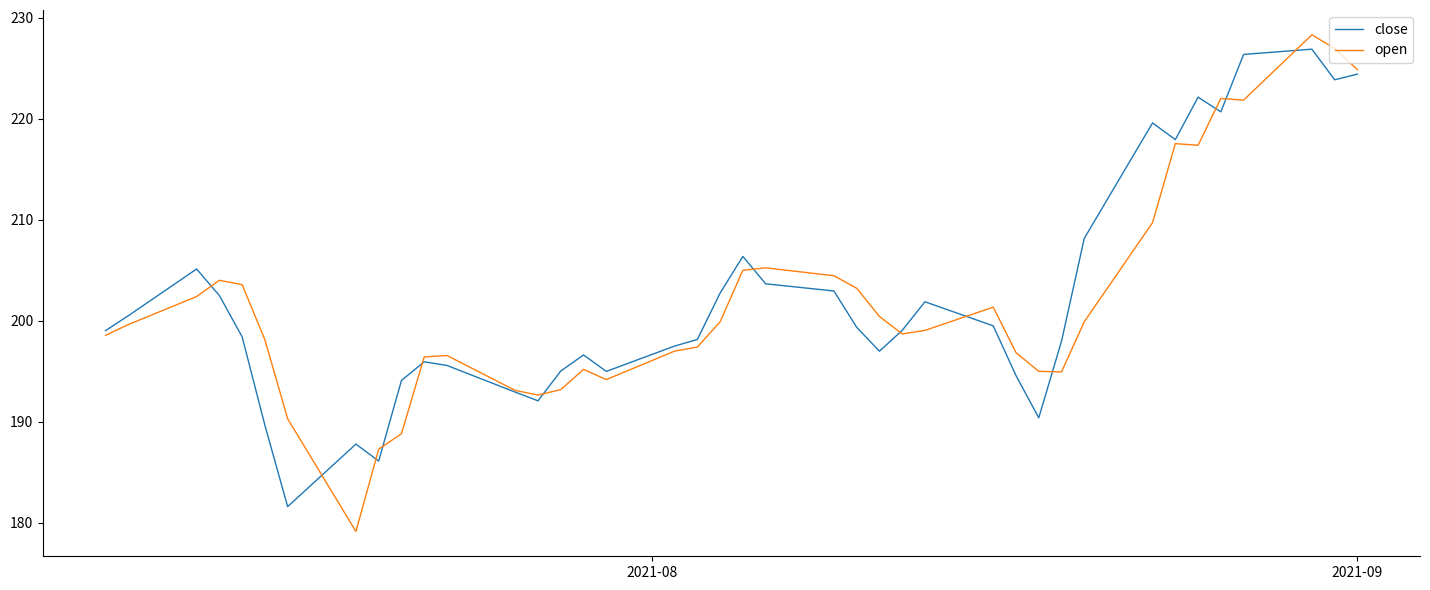

What is the maximum value shown in the chart?

228.3